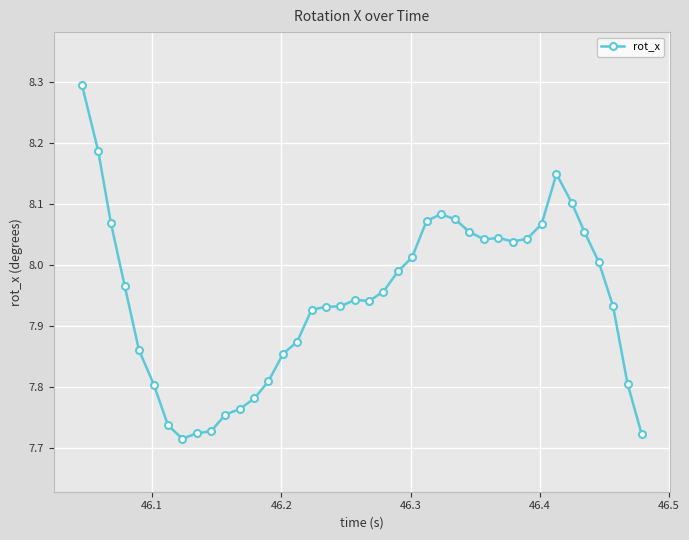

True or false: there are more than 1 points higher than both neighbors.

True